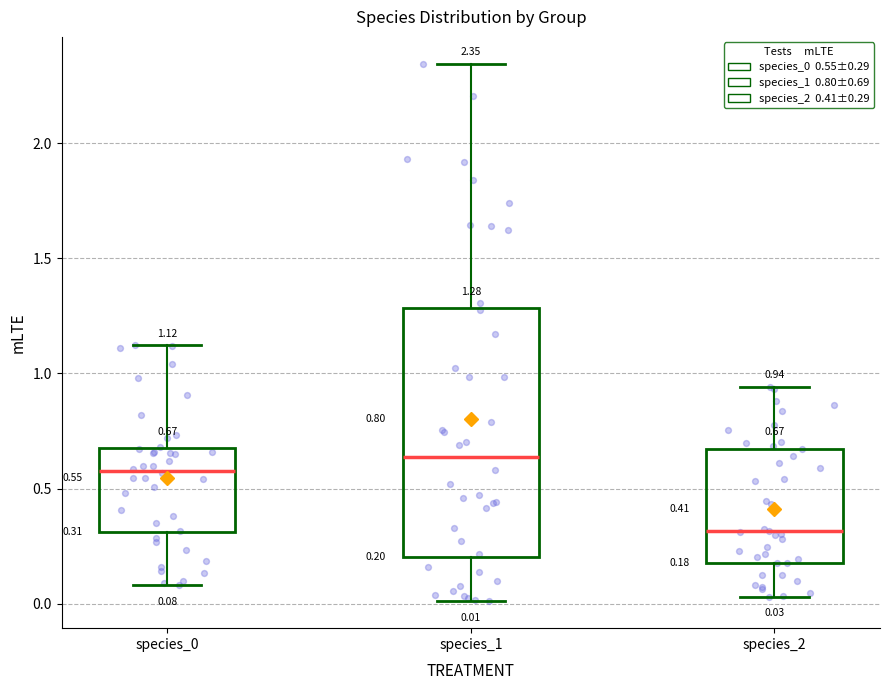

Which box has the lowest median line?

species_2